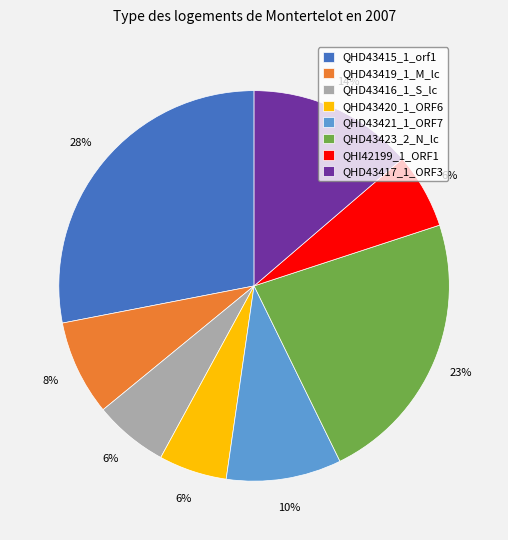

Is the sum of QHD43416_1_S_lc and QHD43420_1_ORF6 greater than half?

No